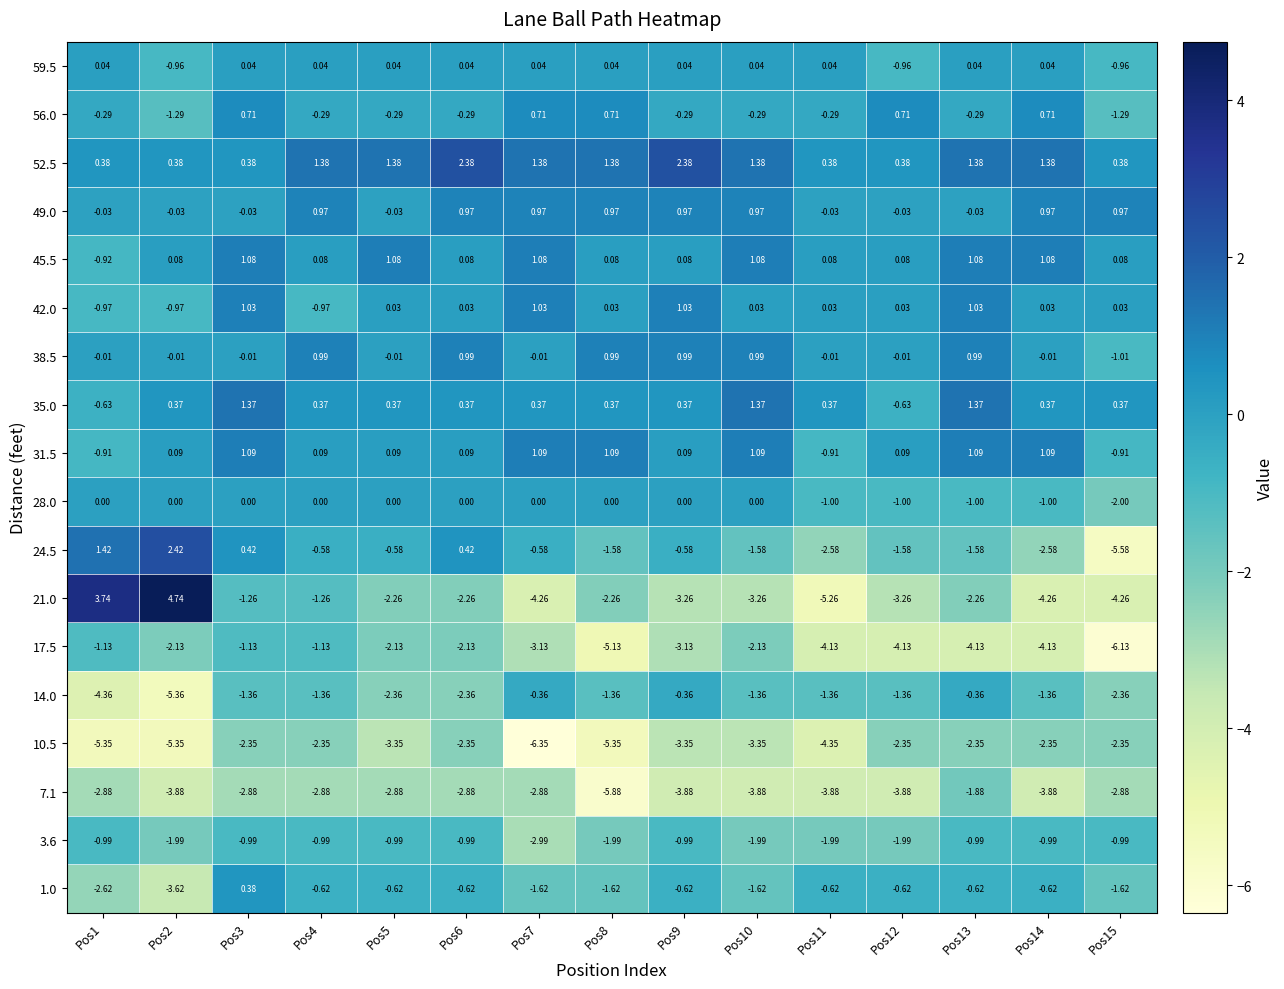

Is the value of 45.5 at Pos5 greater than the value of 14.0 at Pos13?

Yes